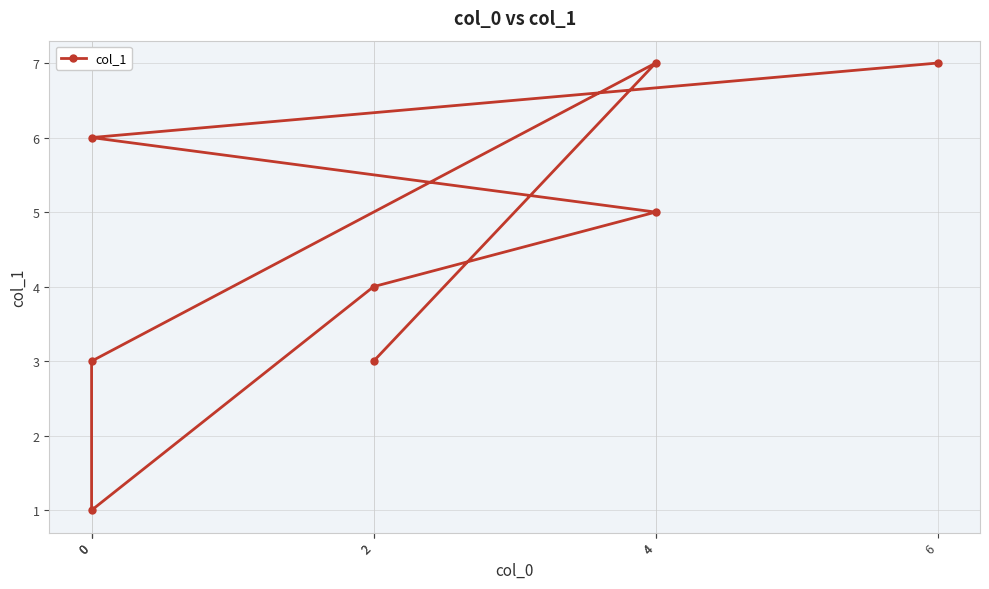

What is the smallest value displayed?

1